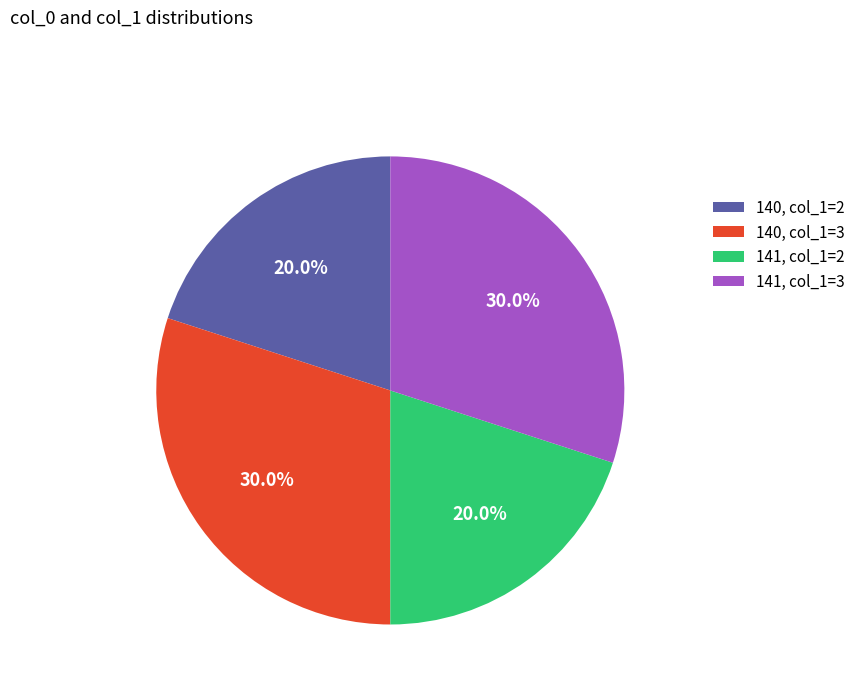

To the nearest percent, what is the average slice percentage?

25%